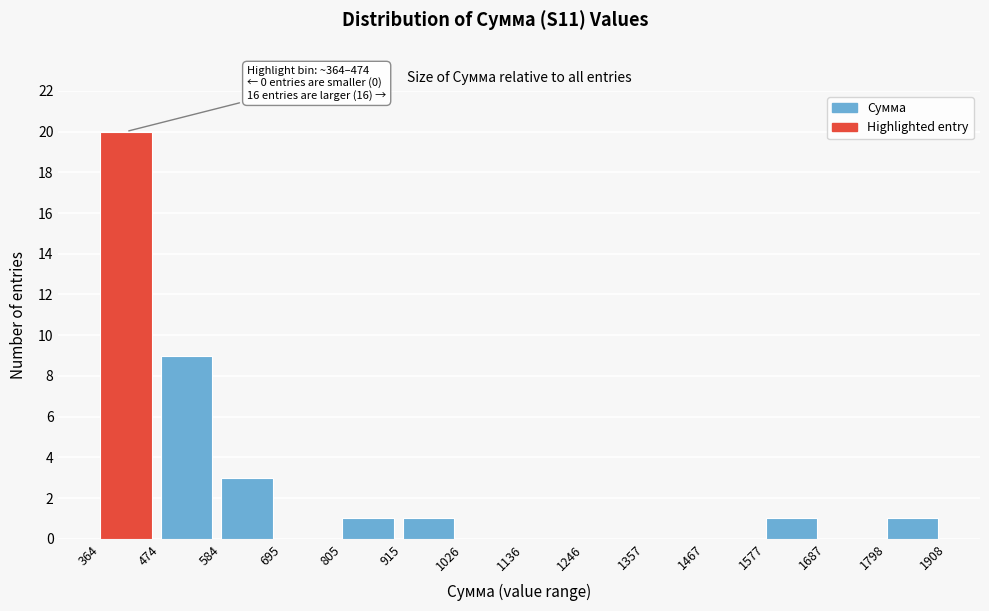

Reading left to right, what are all the values shown in this chart?

364=20	474=9	584=3	695=0	805=1	915=1	1026=0	1136=0	1246=0	1357=0	1467=0	1577=1	1687=0	1798=1